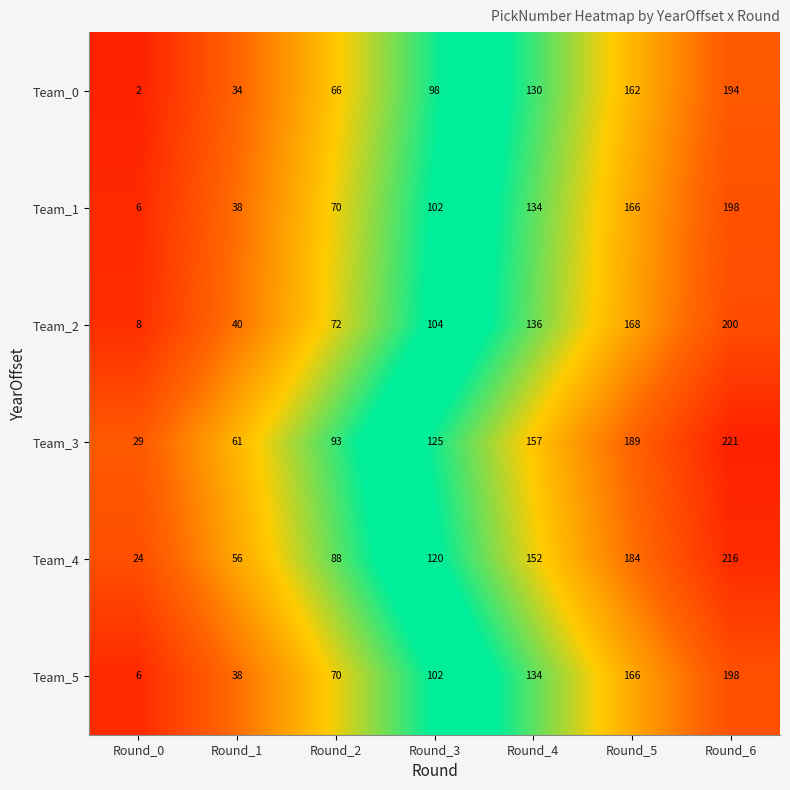

The Team_3 series shows 167 at Round_2. True or false?

False